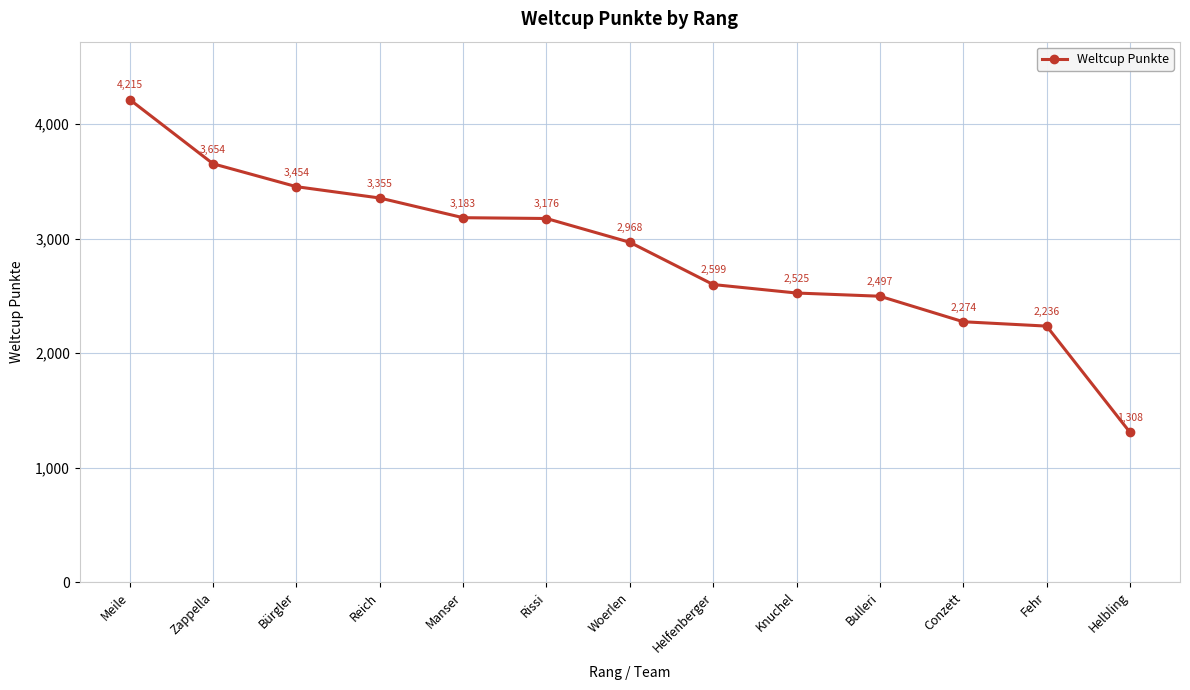

At which category does the chart reach its peak across all series?

Meile